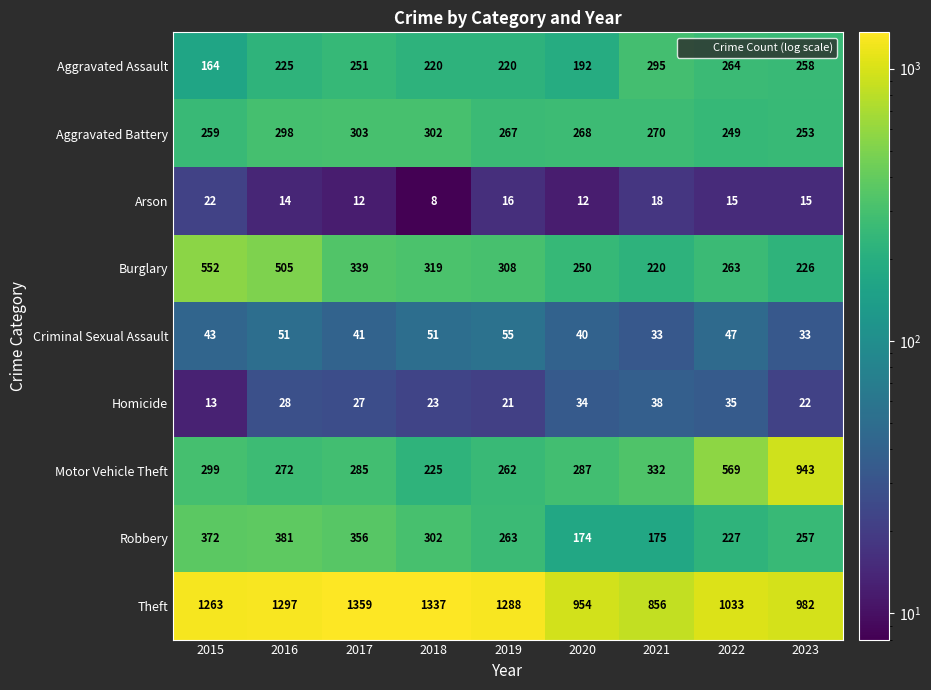

Which series has the largest total across all categories?

Theft